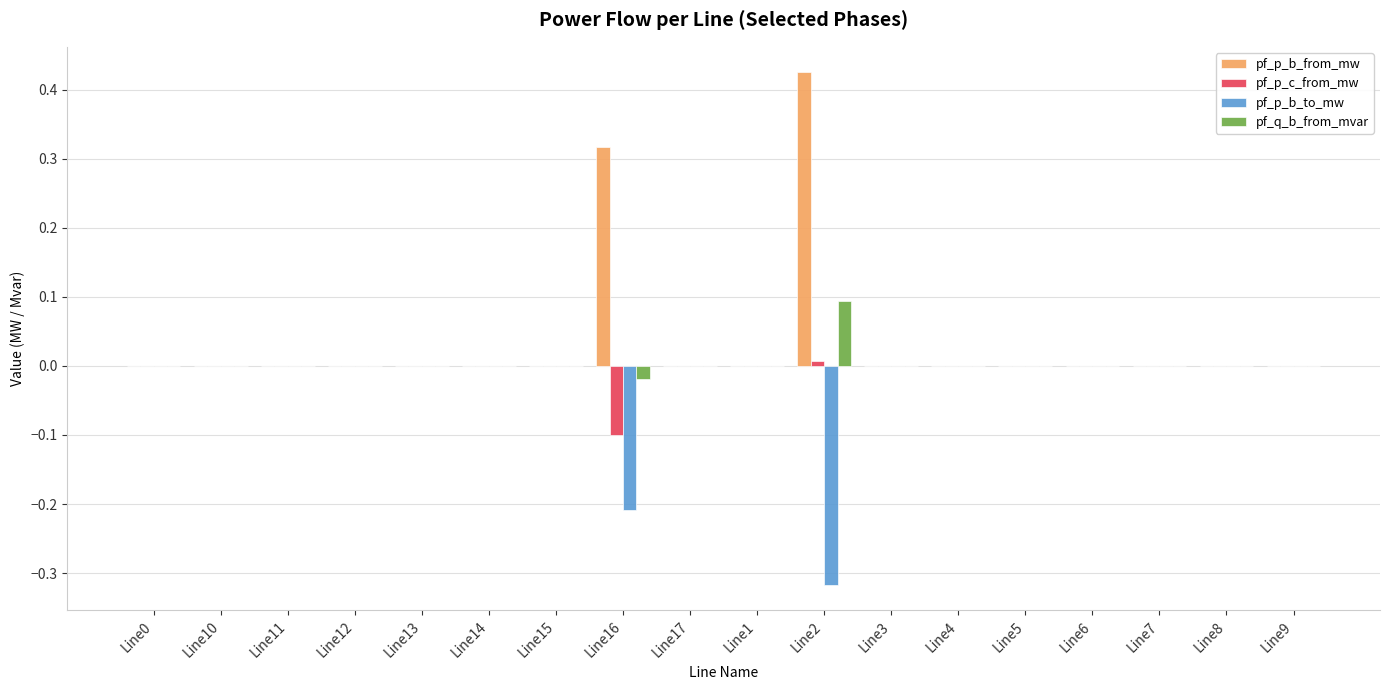

The pf_p_b_to_mw series shows 0.0 at Line6. True or false?

True